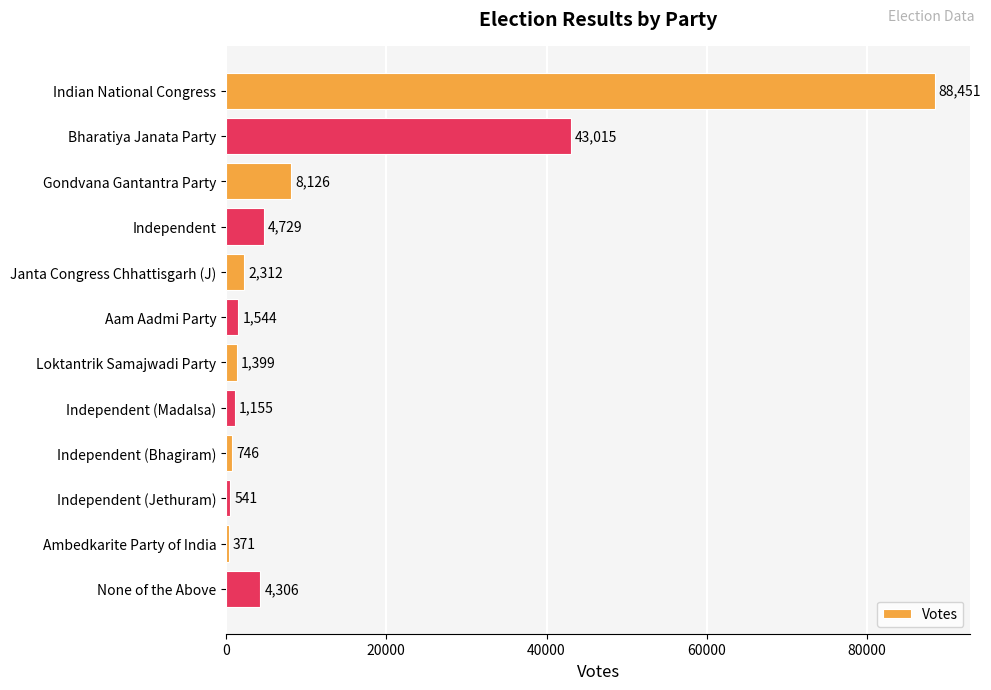

List the labels in order of value, largest first.

Indian National Congress, Bharatiya Janata Party, Gondvana Gantantra Party, Independent, None of the Above, Janta Congress Chhattisgarh (J), Aam Aadmi Party, Loktantrik Samajwadi Party, Independent (Madalsa), Independent (Bhagiram), Independent (Jethuram), Ambedkarite Party of India